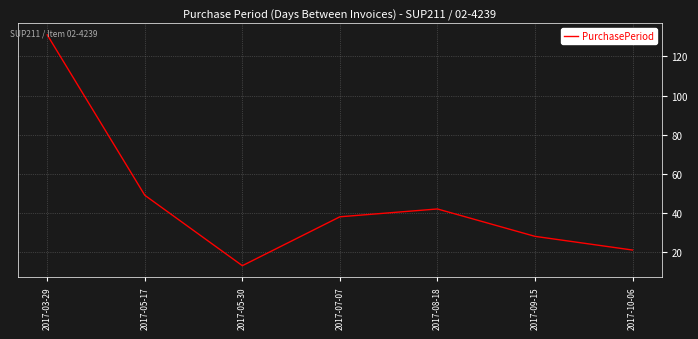

Where is the first local minimum?

2017-05-30